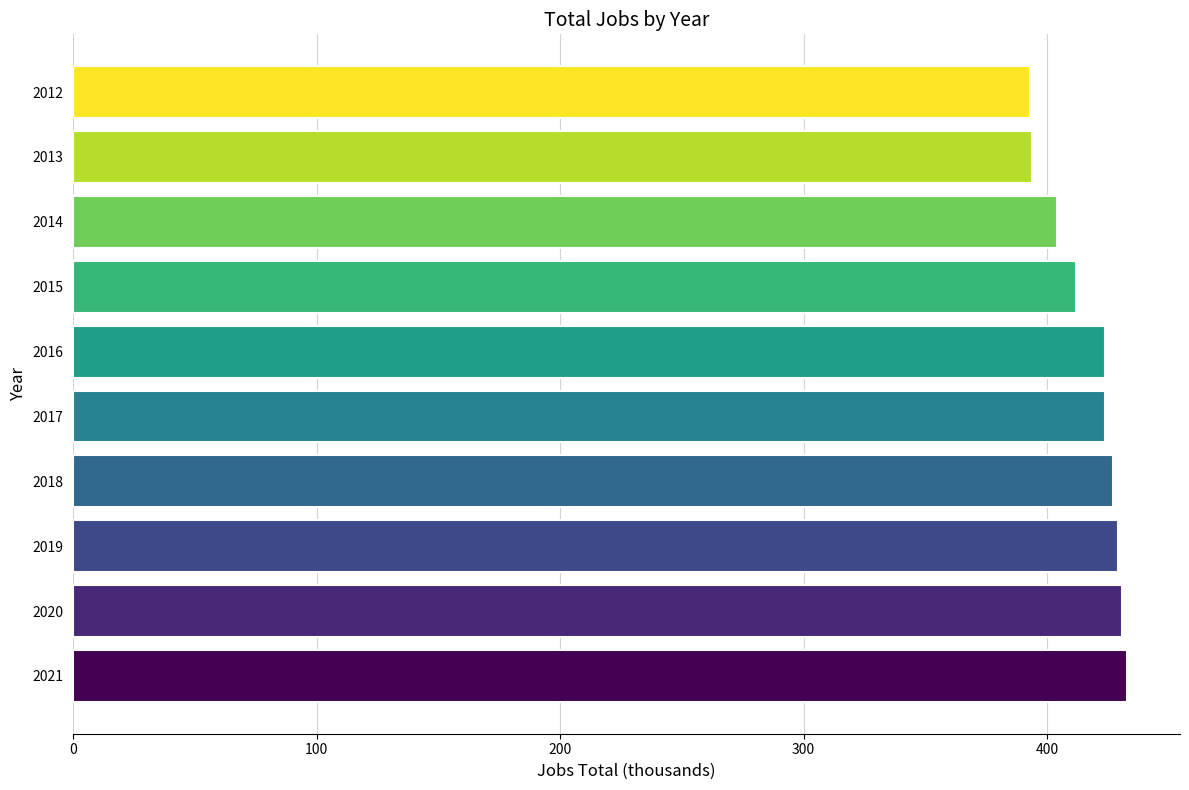

Is it true that the value at 2019 is 429?

True